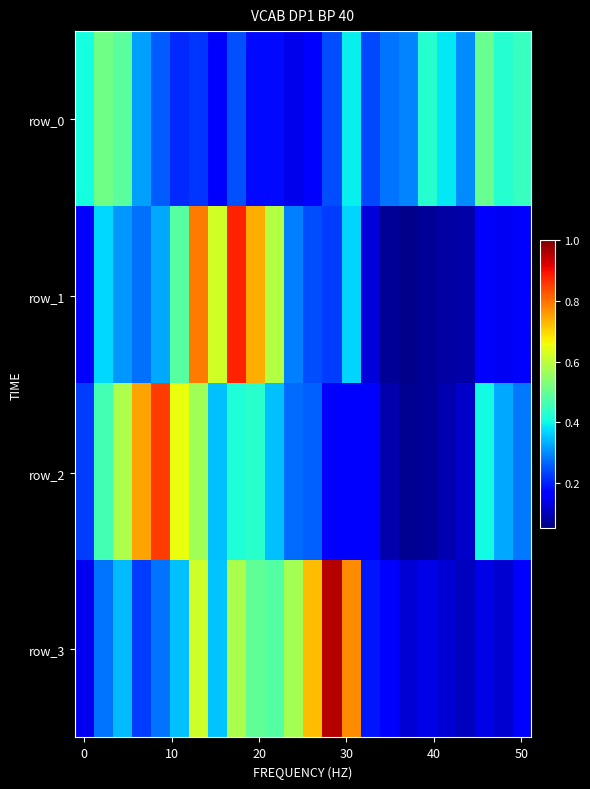

At which category is the sum across all series the highest?

6